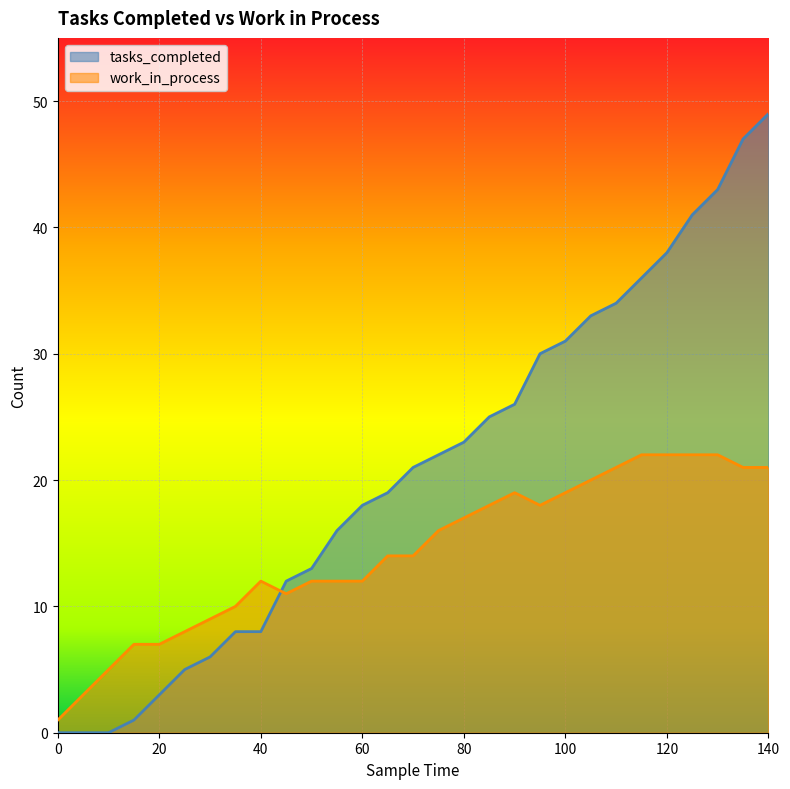

How many values in the work_in_process series are below 14?

13